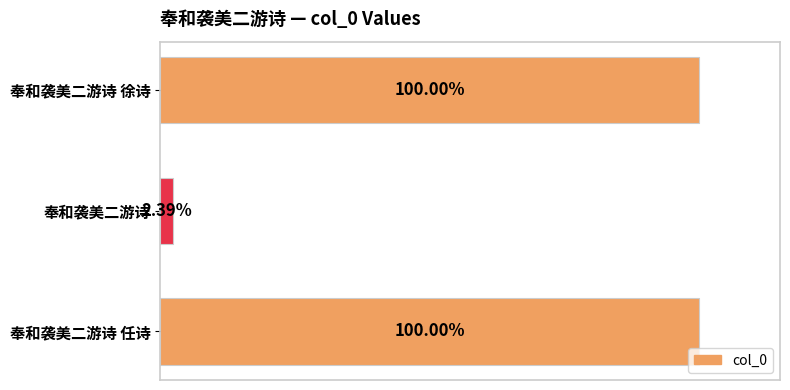

Are the bars horizontal?

Yes